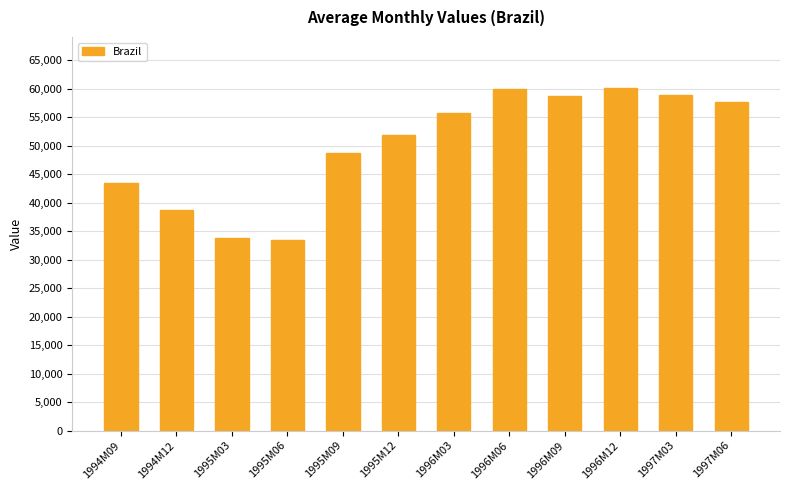

The value at 1997M03 is 58980. True or false?

True